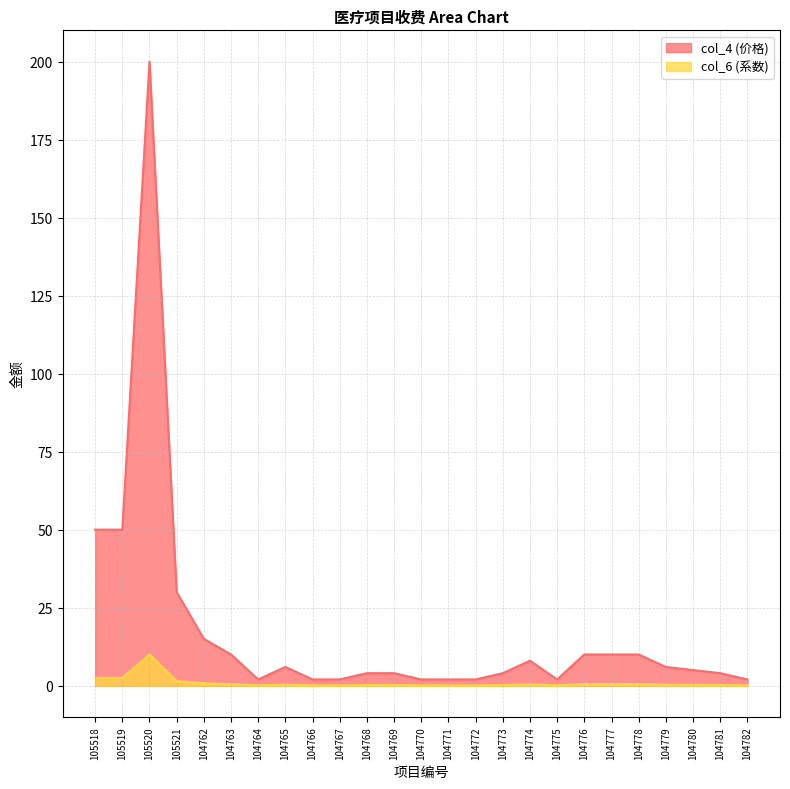

True or false: col_4 and col_6 intersect in this chart.

False